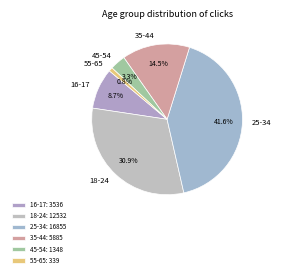

Combined, do 45-54 and 16-17 account for over 50%?

No